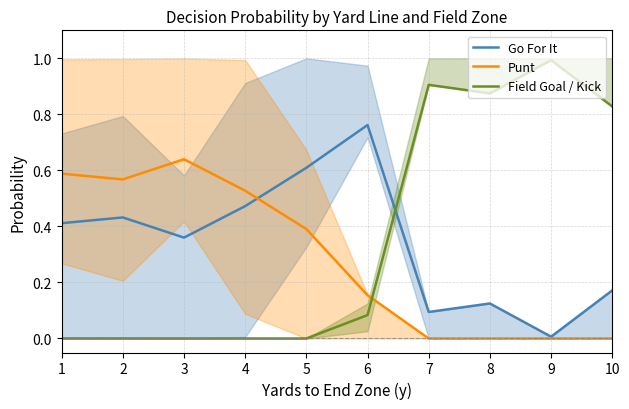

Rank the series by their maximum value, from highest to lowest.

Field Goal / Kick, Go For It, Punt